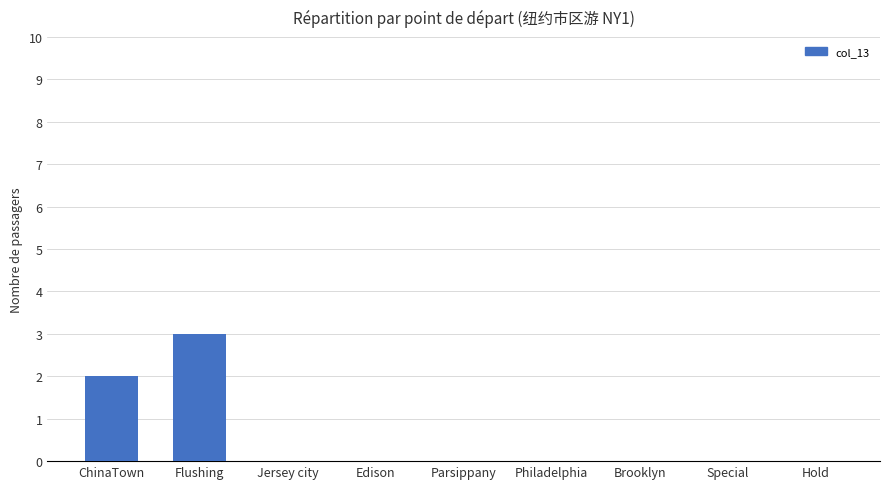

Reading left to right, what are all the values shown in this chart?

2	3	0	0	0	0	0	0	0